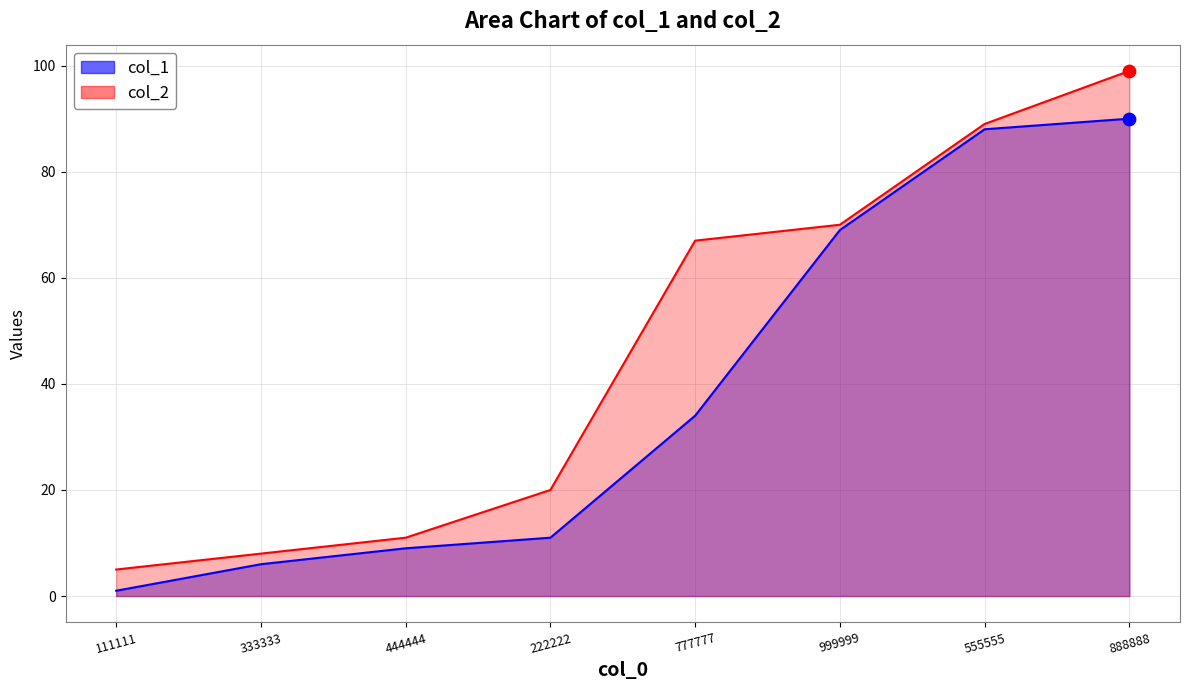

Which series has the largest total across all categories?

col_2